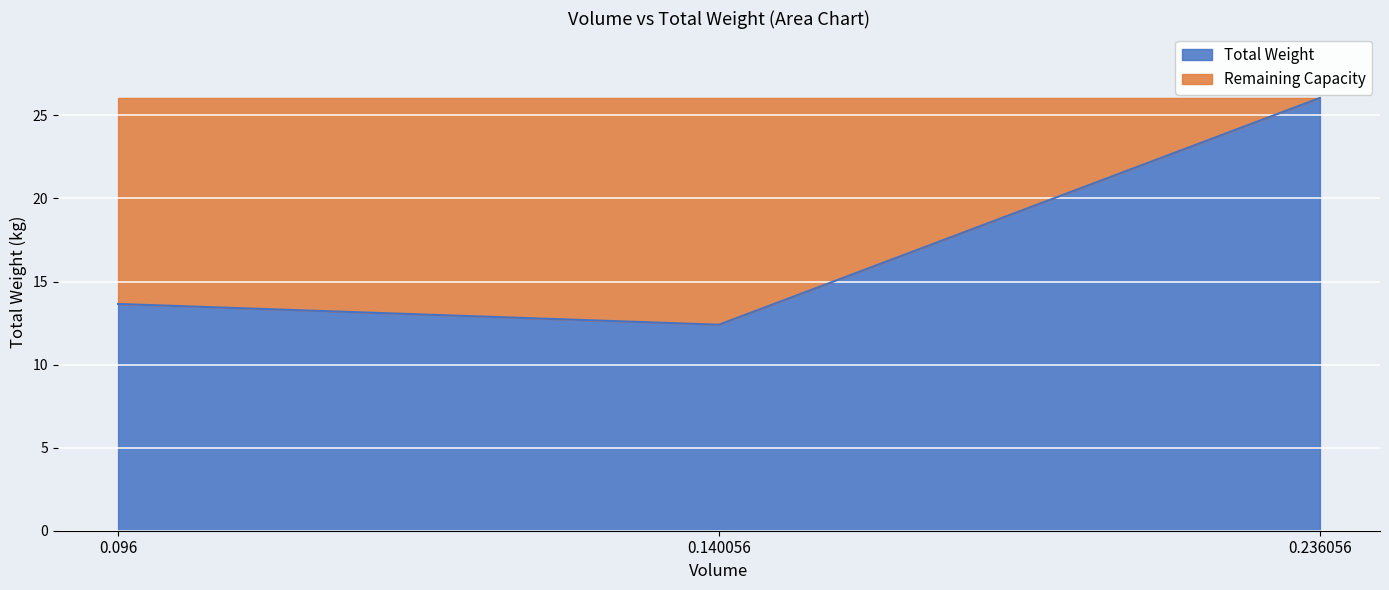

What is the smallest value displayed?

12.4